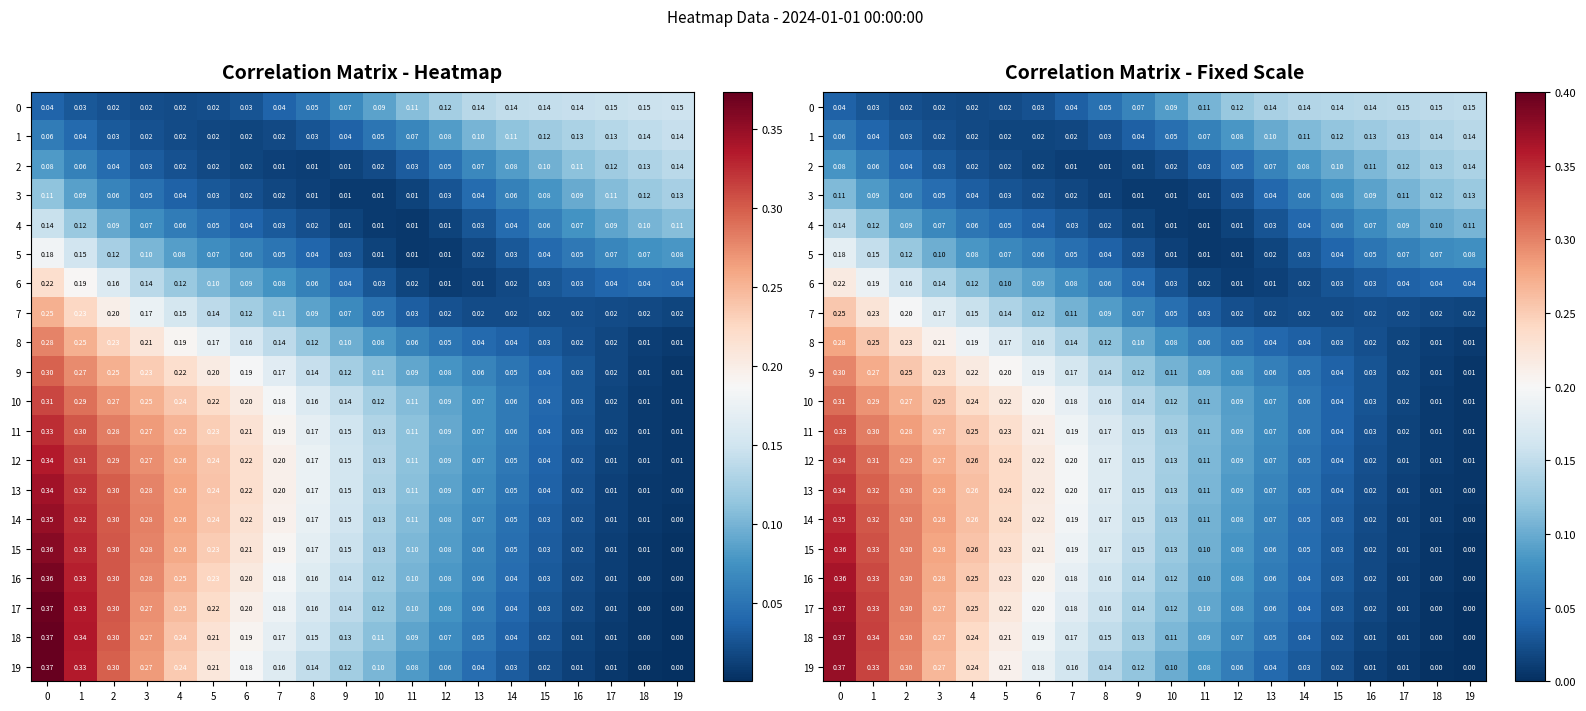

Between 19 and 14, which is larger?

19